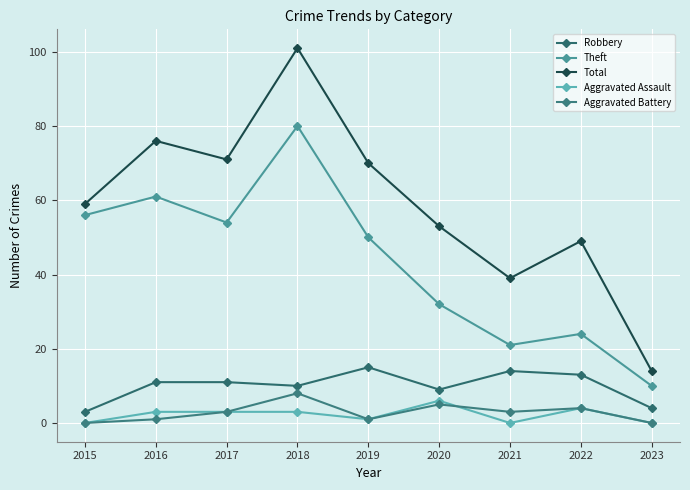

Where is Theft nearest to the value 45?

2019